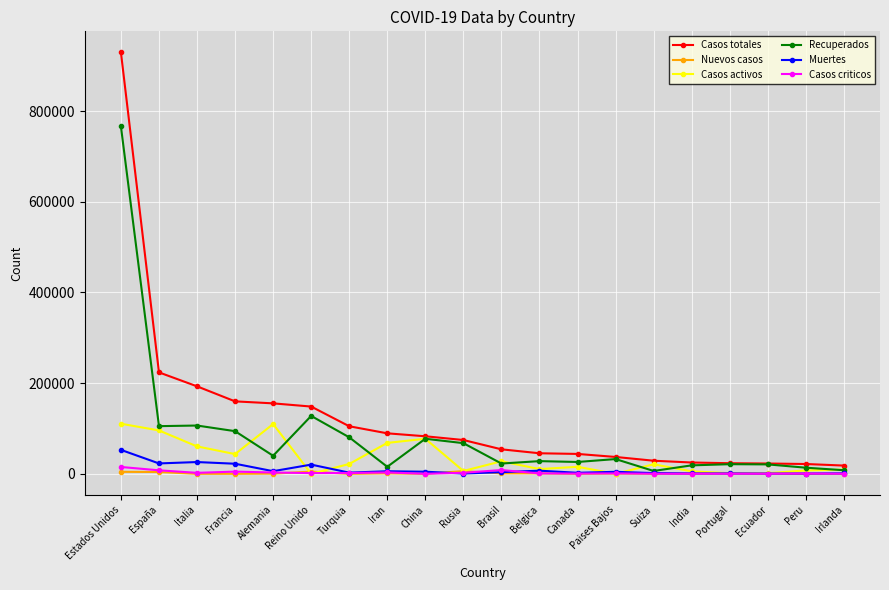

What is the label of the 13th point from the right?

Iran